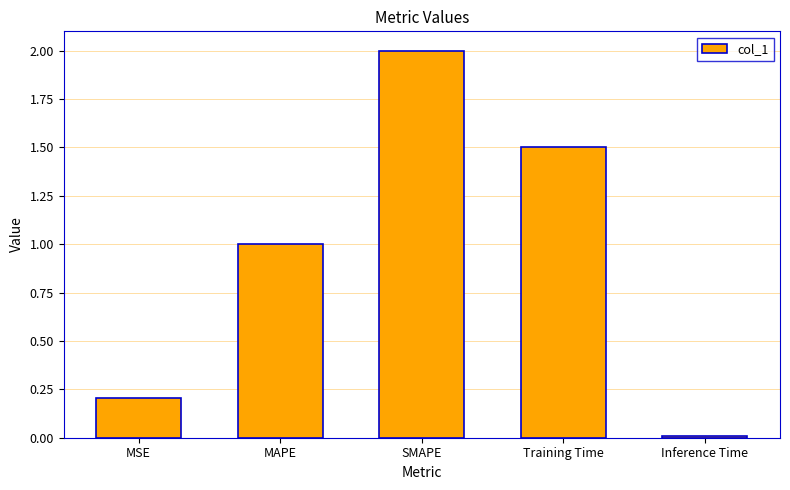

Does the chart contain stacked bars?

No